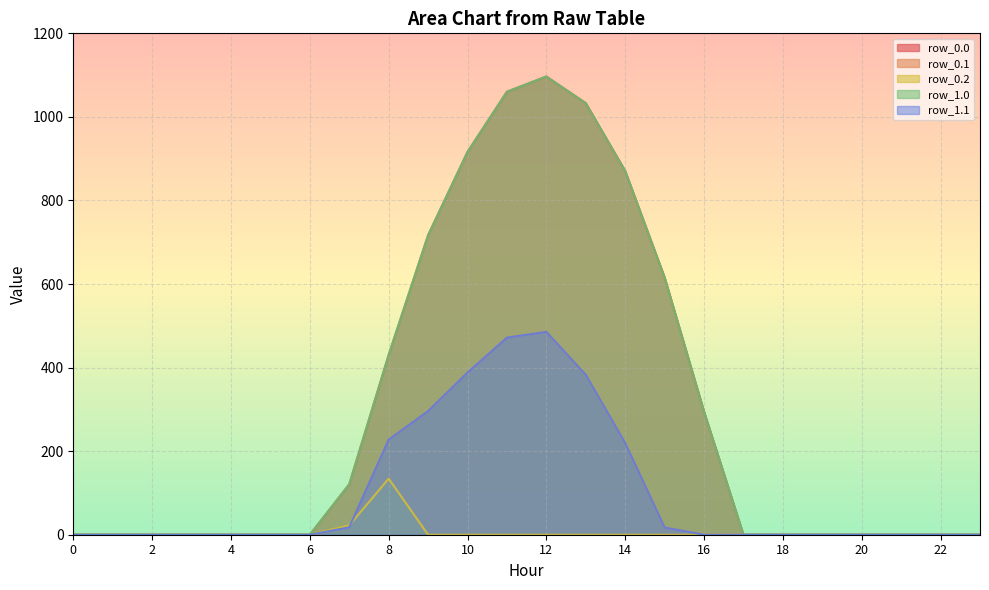

What is the sum of all row_0.2 values?

156.5